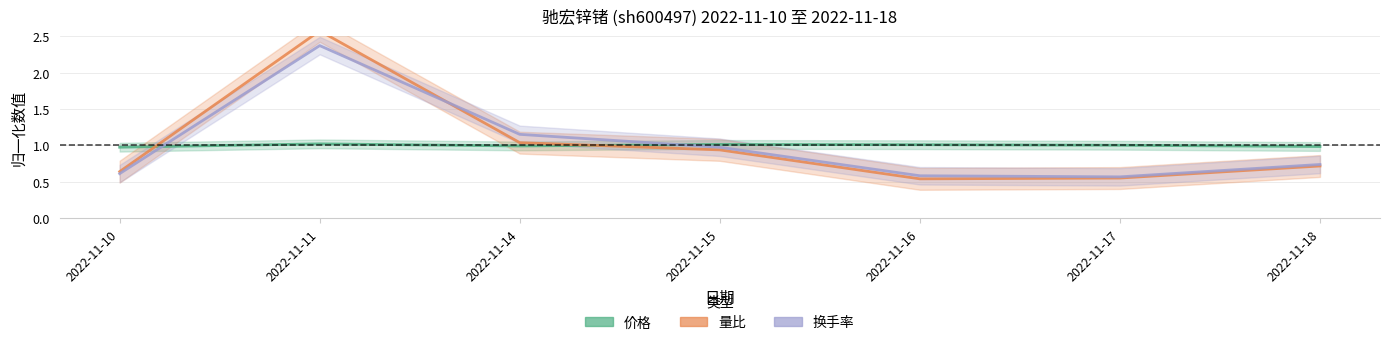

List the labels in order of 价格 value, smallest first.

2022-11-10, 2022-11-18, 2022-11-14, 2022-11-17, 2022-11-16, 2022-11-15, 2022-11-11